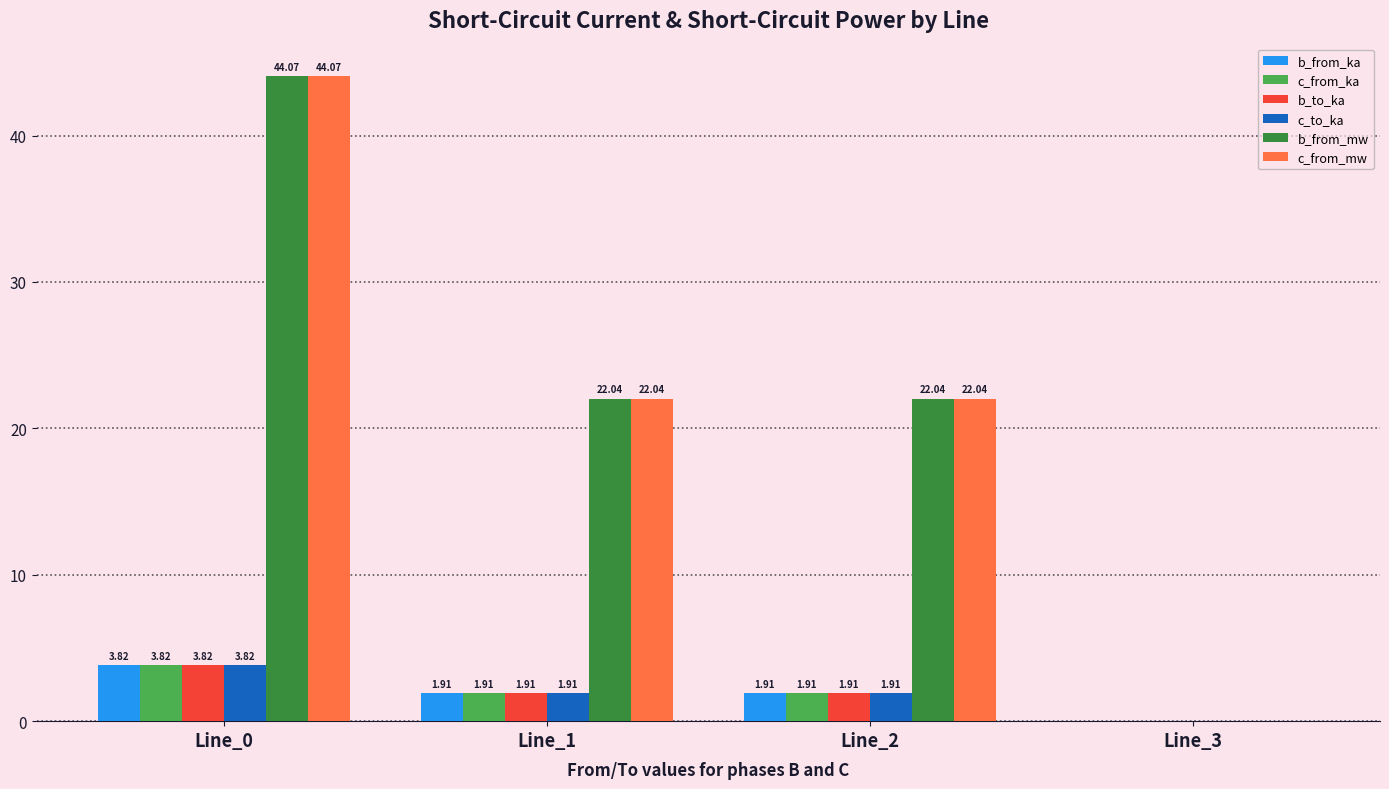

At which category is the sum across all series the highest?

Line_0